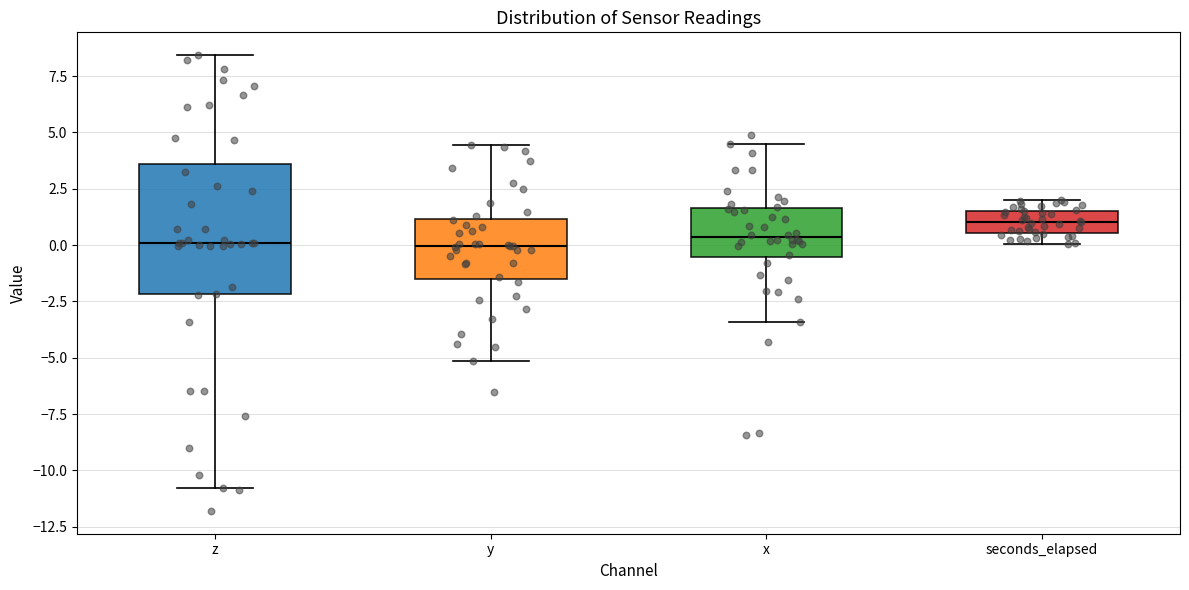

Comparing the boxes themselves (not the whiskers), which one is the tallest?

z